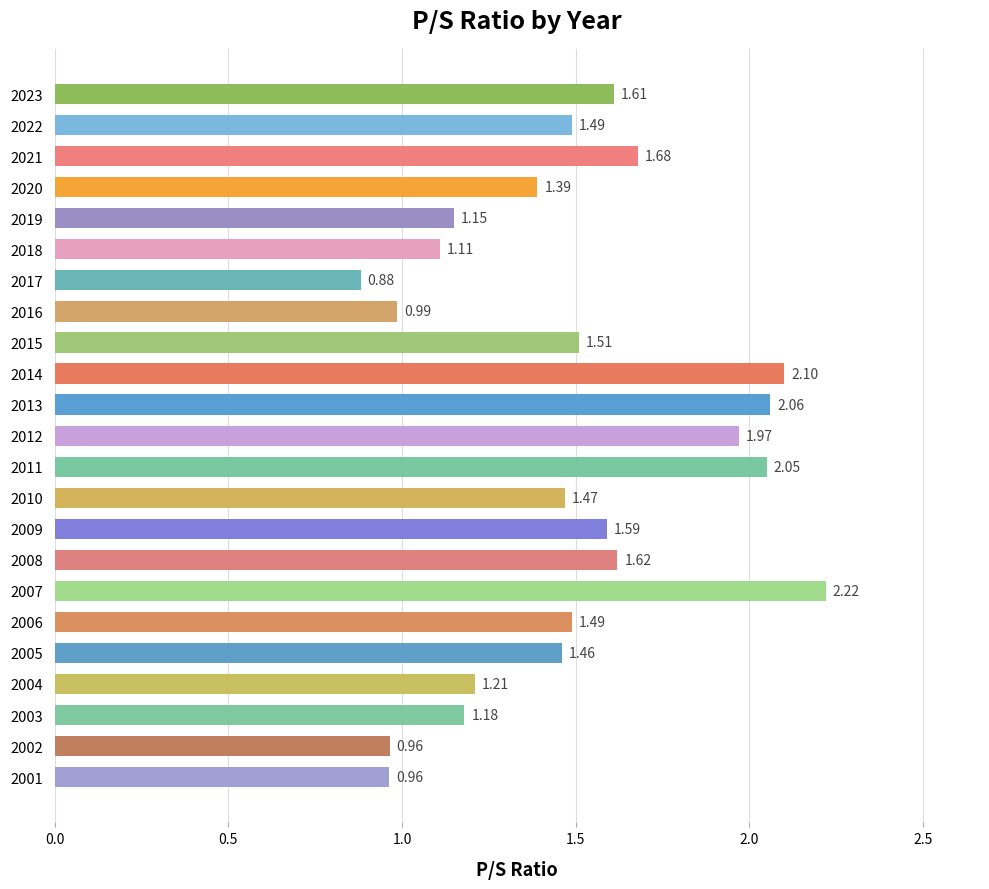

What is the difference between the maximum and minimum values?

1.3